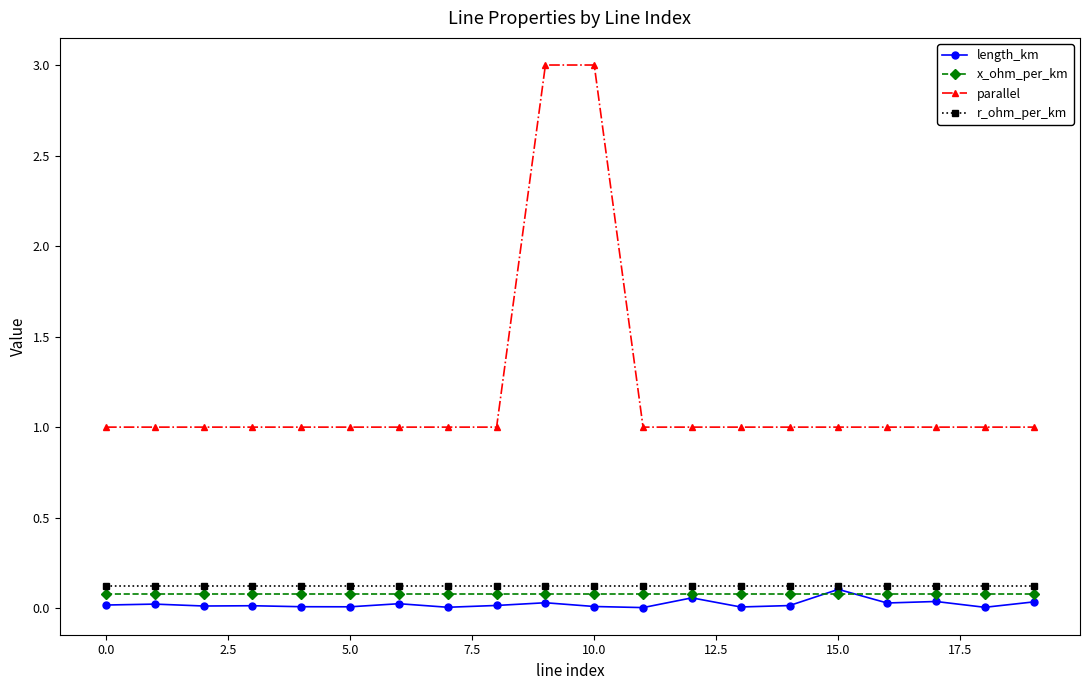

Which series has the largest range (max minus min)?

parallel